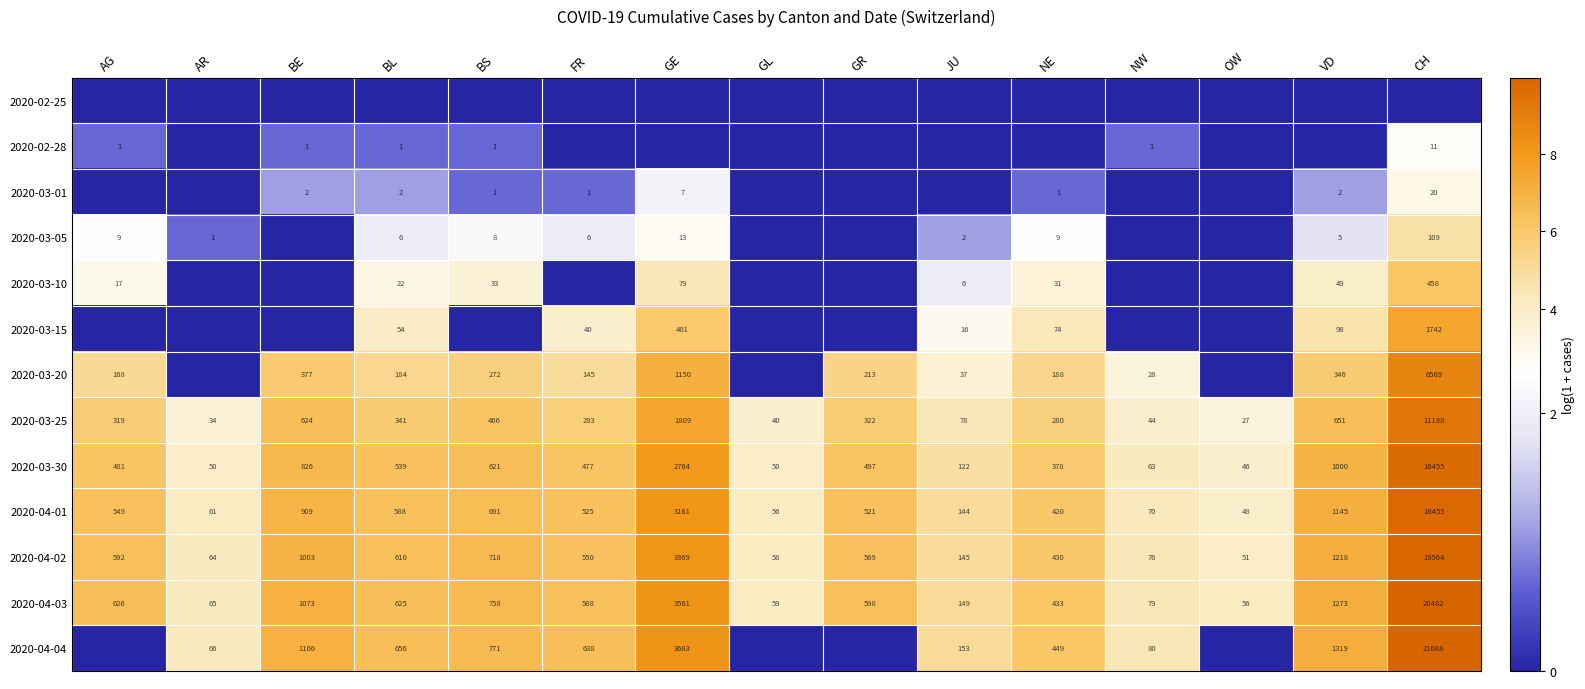

Where does the 2020-04-01 series first go above 525?

AG